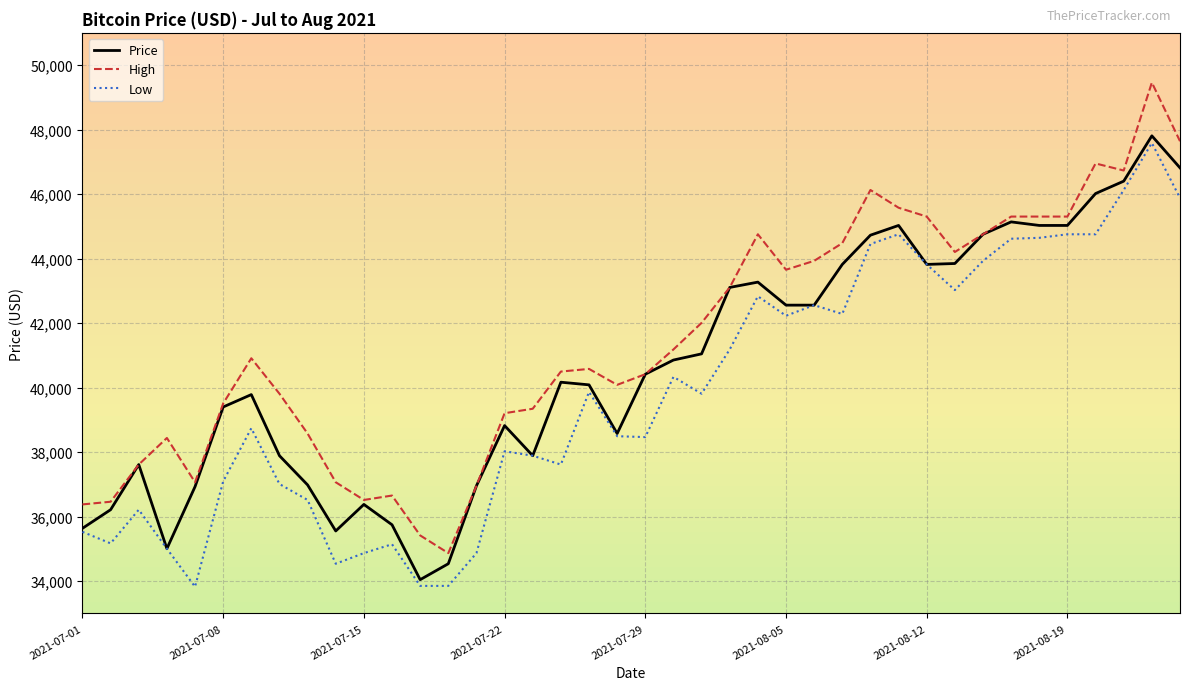

What is the maximum value for Low?

47586